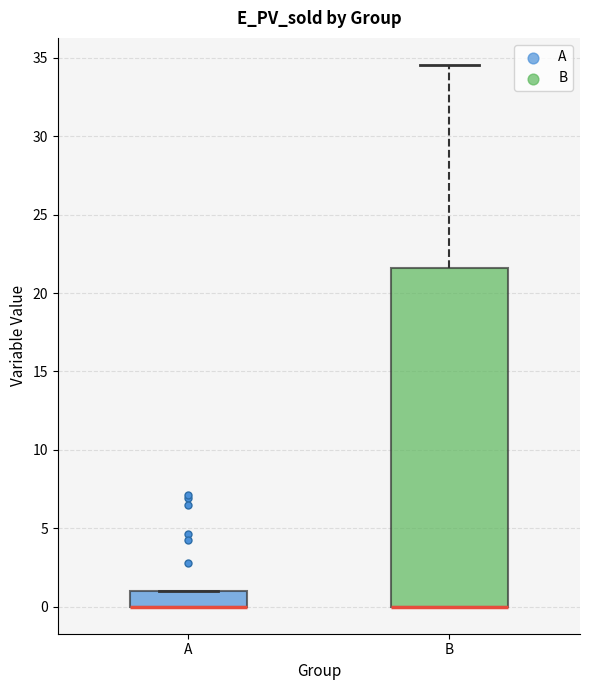

Where is the lower edge of the box for A on the y-axis? The values are not printed on the chart, so give them approximately, as read against the axis.

0.0